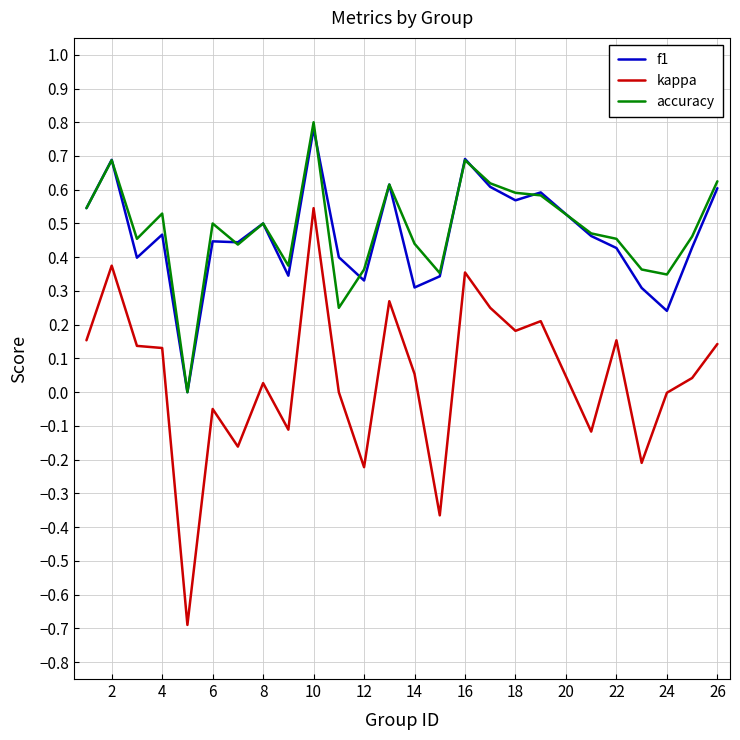

True or false: kappa and accuracy intersect in this chart.

False